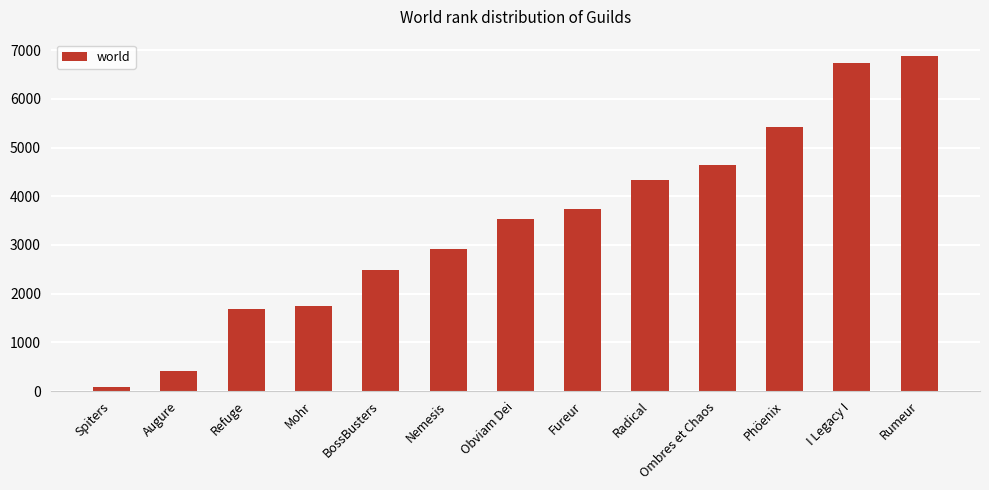

How many bars are there in total?

13